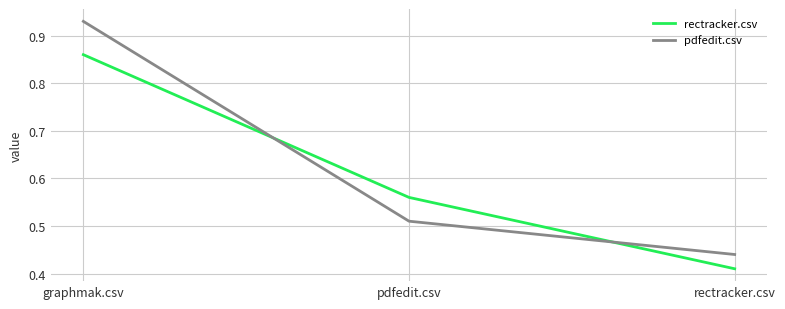

Which series has the largest range (max minus min)?

pdfedit.csv